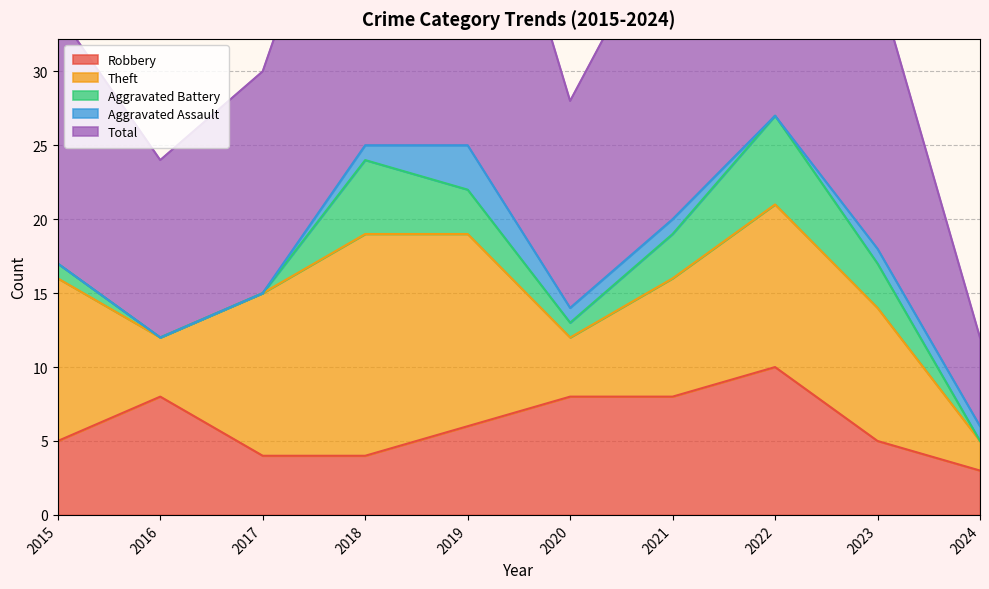

At which label does Theft first exceed 11?

2018